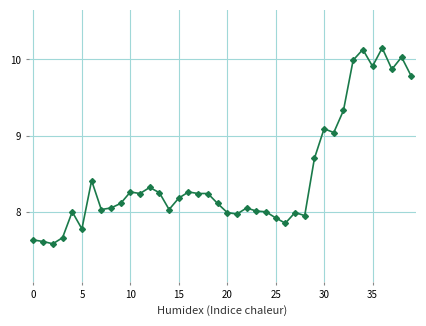

What is the difference between the maximum and minimum values?

2.6